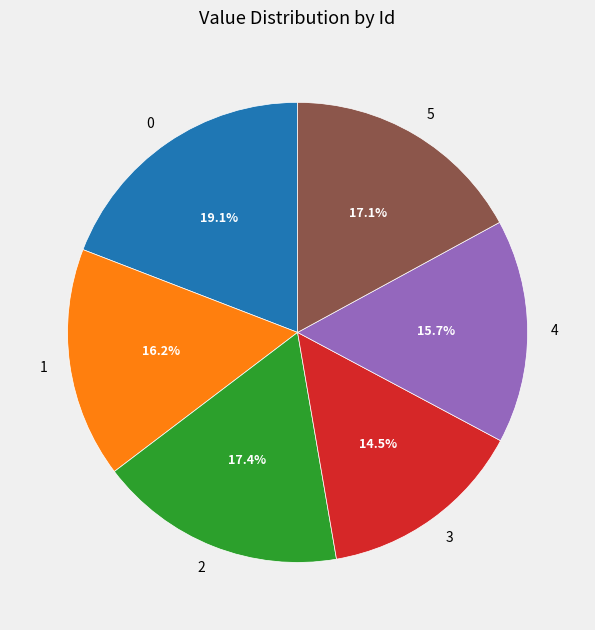

Is 3 the majority of the pie?

No